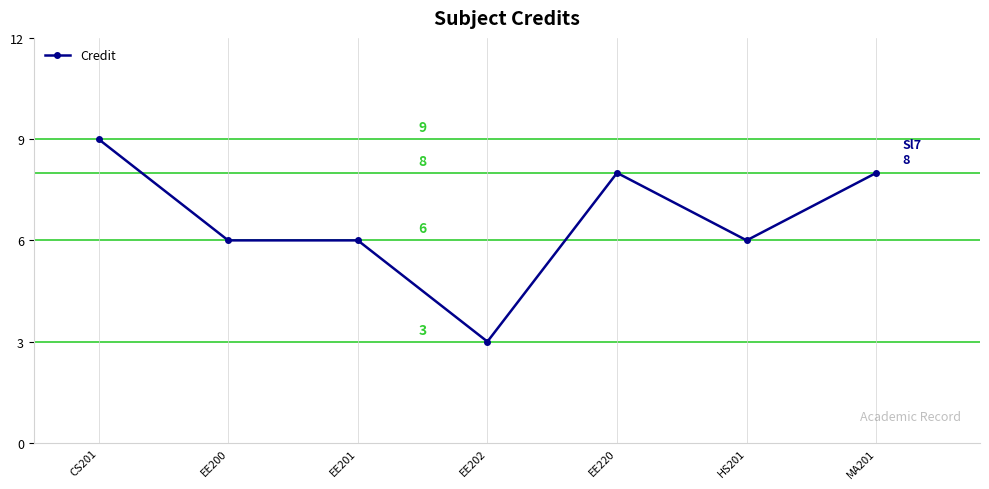

What position from the right is EE201?

5